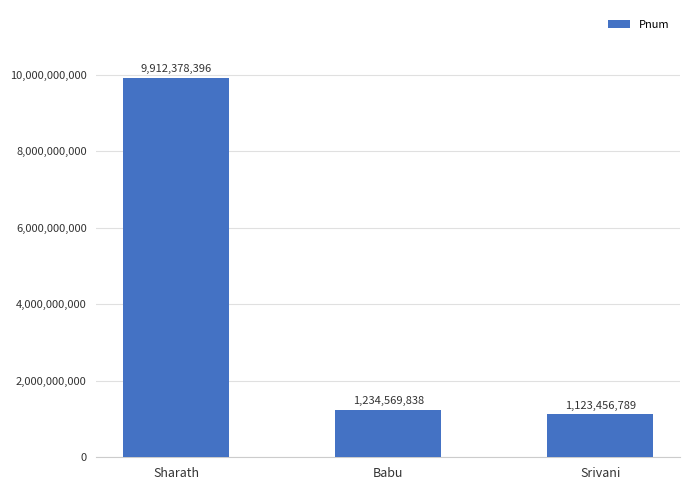

At which label is the value closest to 5517917592?

Babu